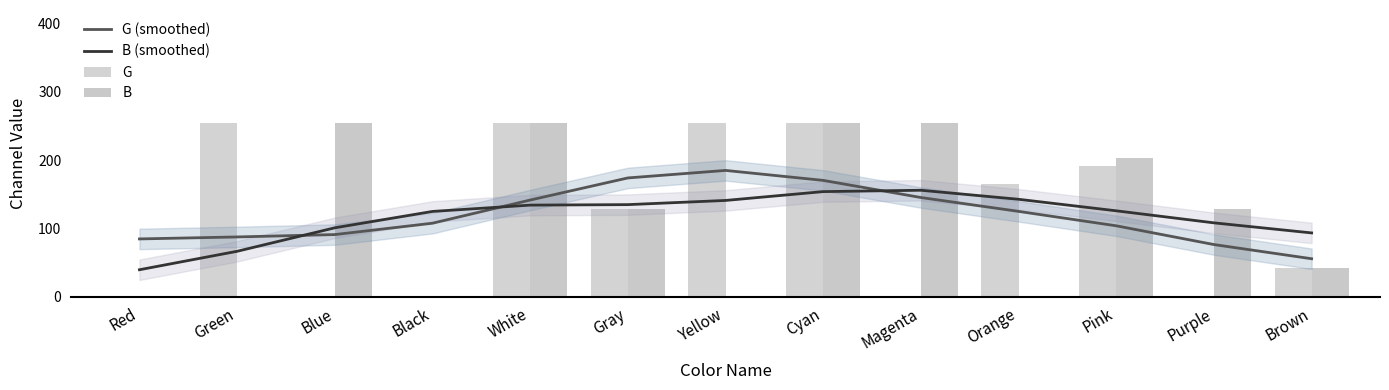

Which series has the largest range (max minus min)?

G